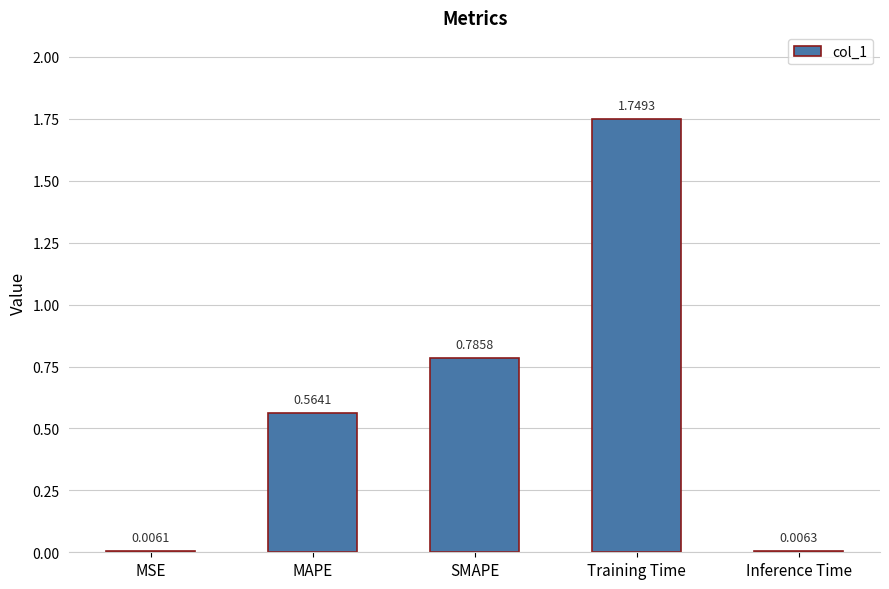

What is the sum of all values?

3.1